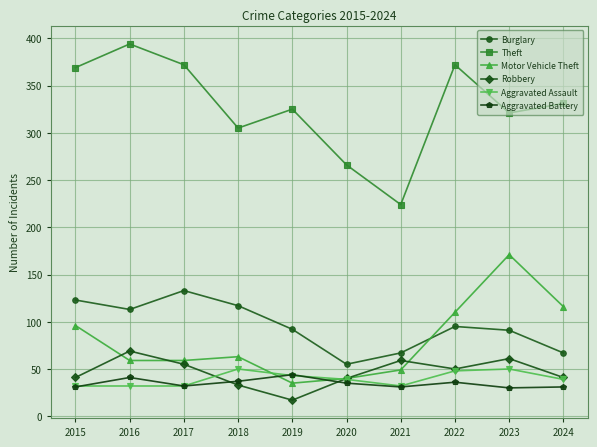

Is it true that Aggravated Assault equals 83 at 2022?

False